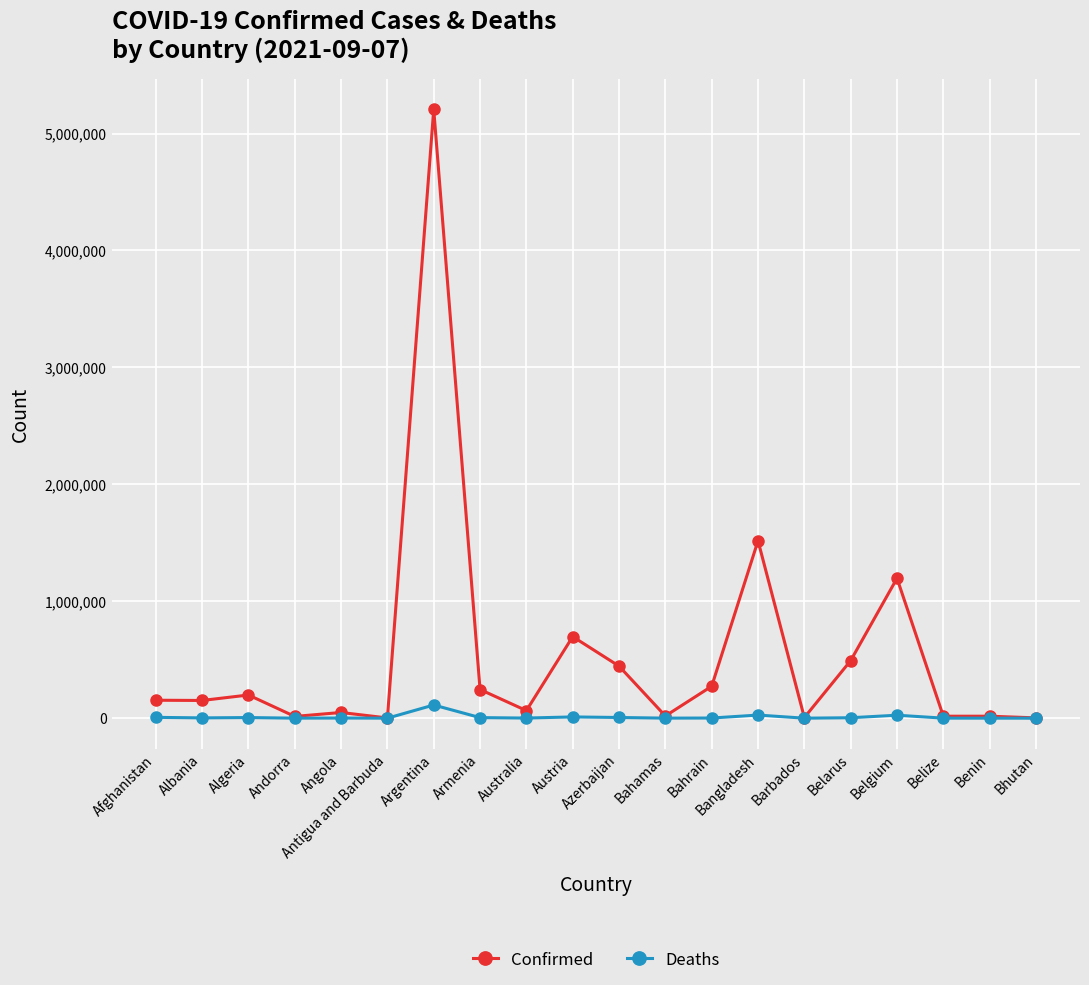

The value of Confirmed at Belgium is 1196656. True or false?

True